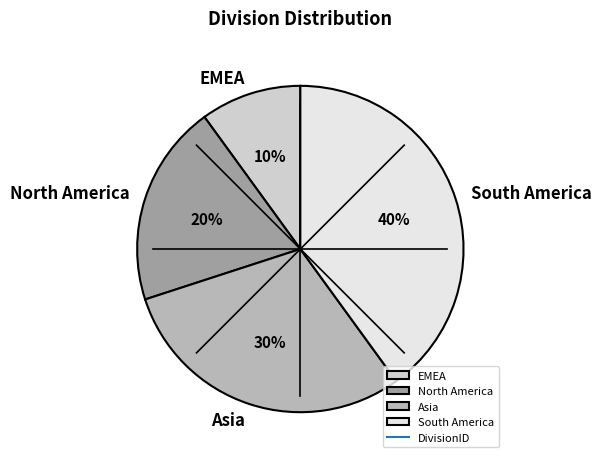

To the nearest percent, what percentage of the pie is South America?

40%